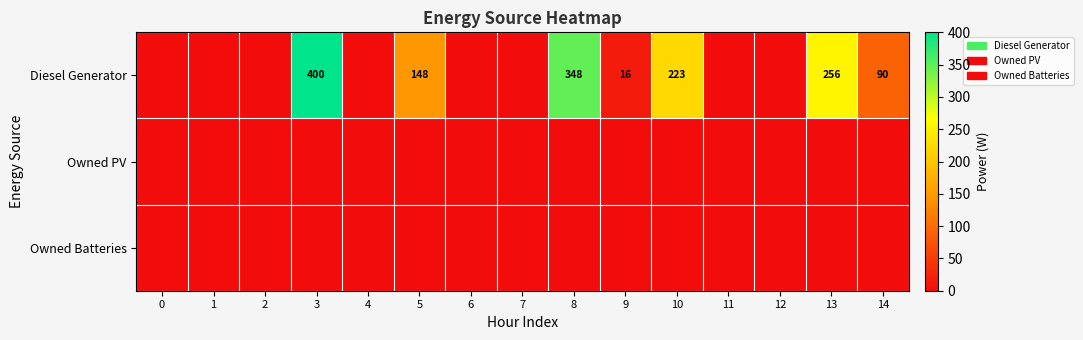

The value of Diesel Generator at 3 is 129. True or false?

False